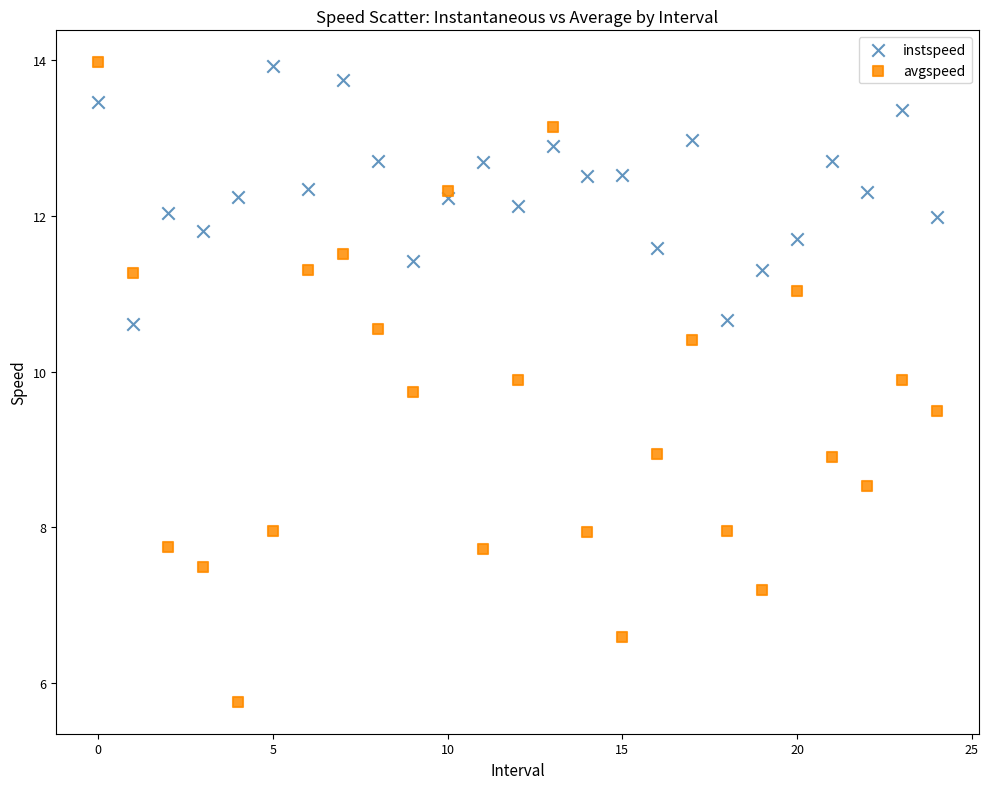

Which series reaches the minimum Y coordinate?

avgspeed